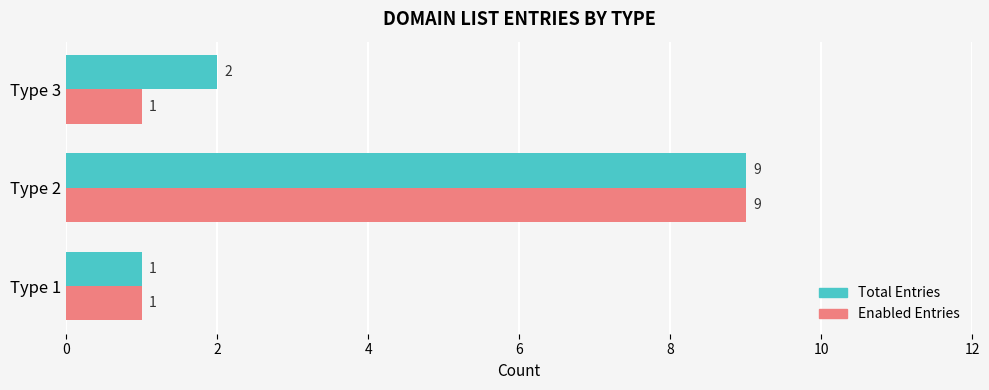

What is the sum of the Total Entries values at Type 3 and Type 1?

3